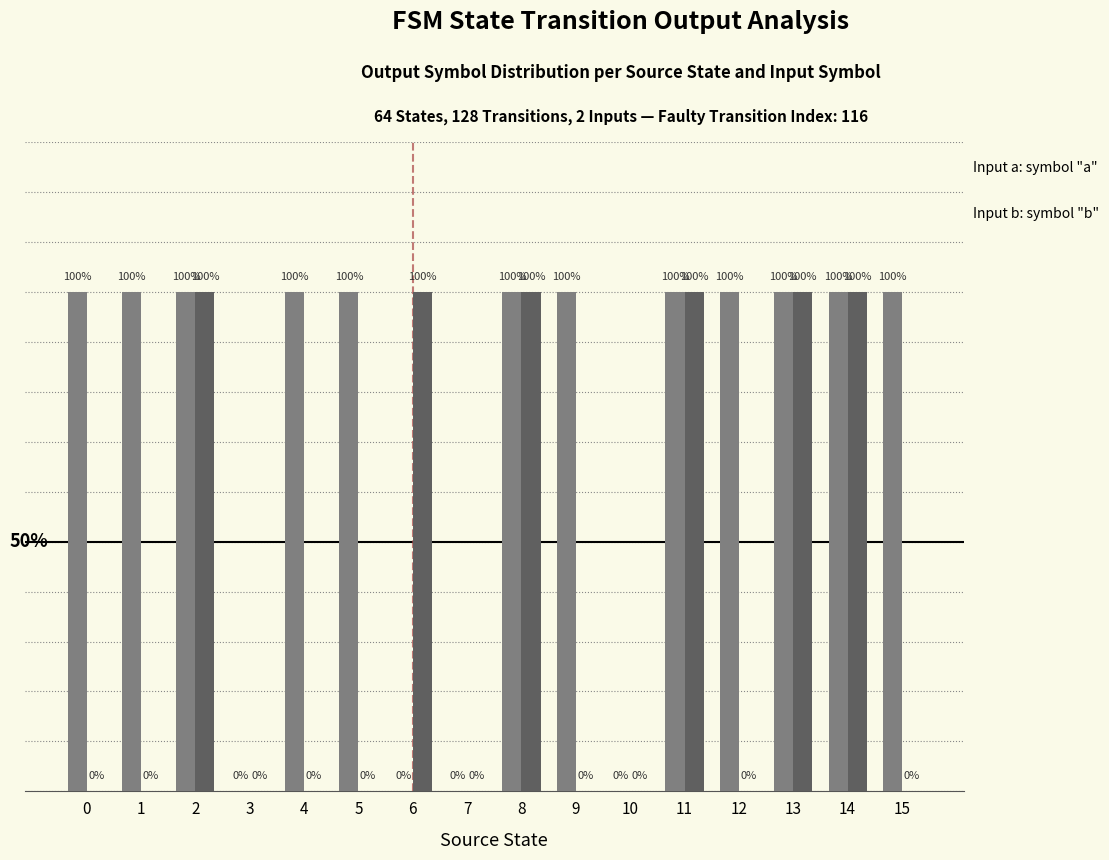

Does the chart contain stacked bars?

No